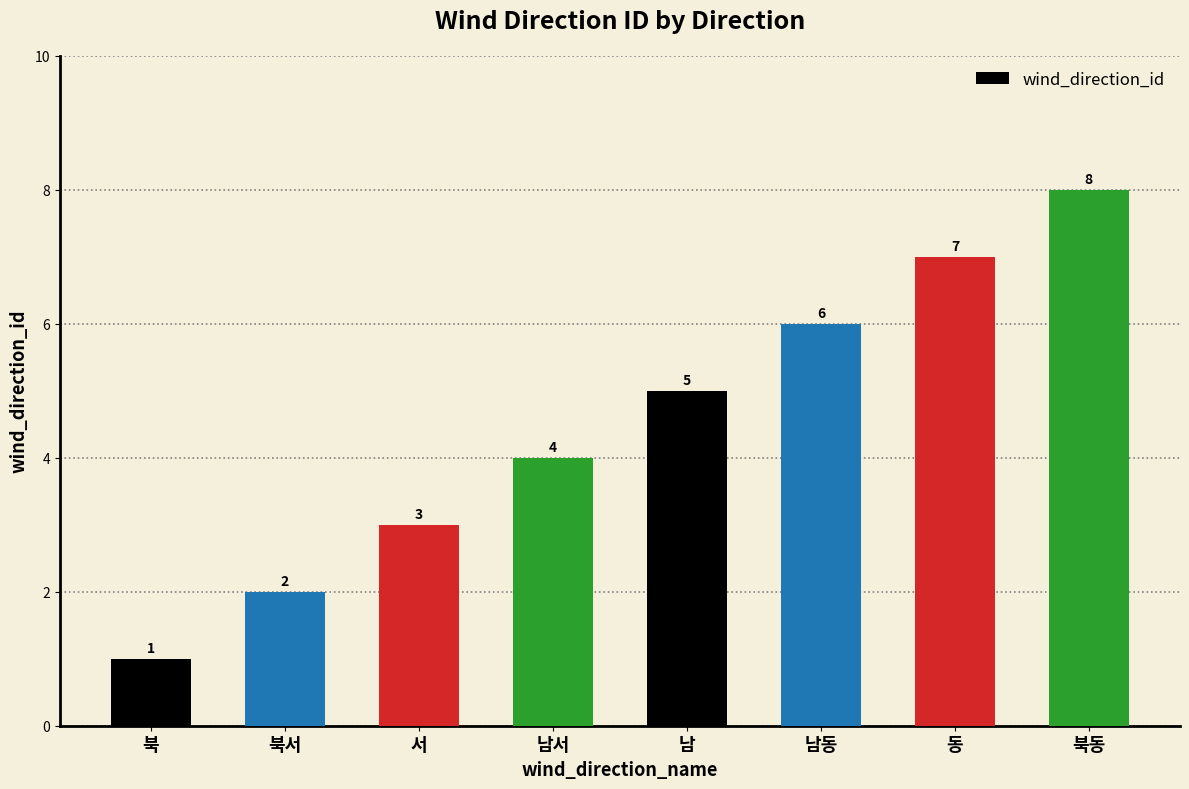

Count the values in the range 3 to 7.

5